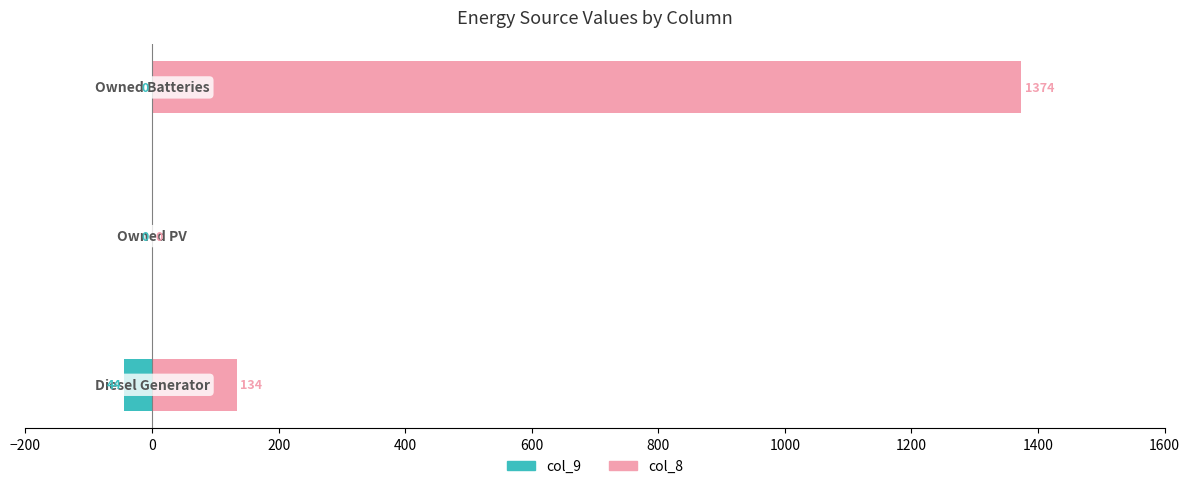

True or false: col_9 has a value of -22 at 0.

False